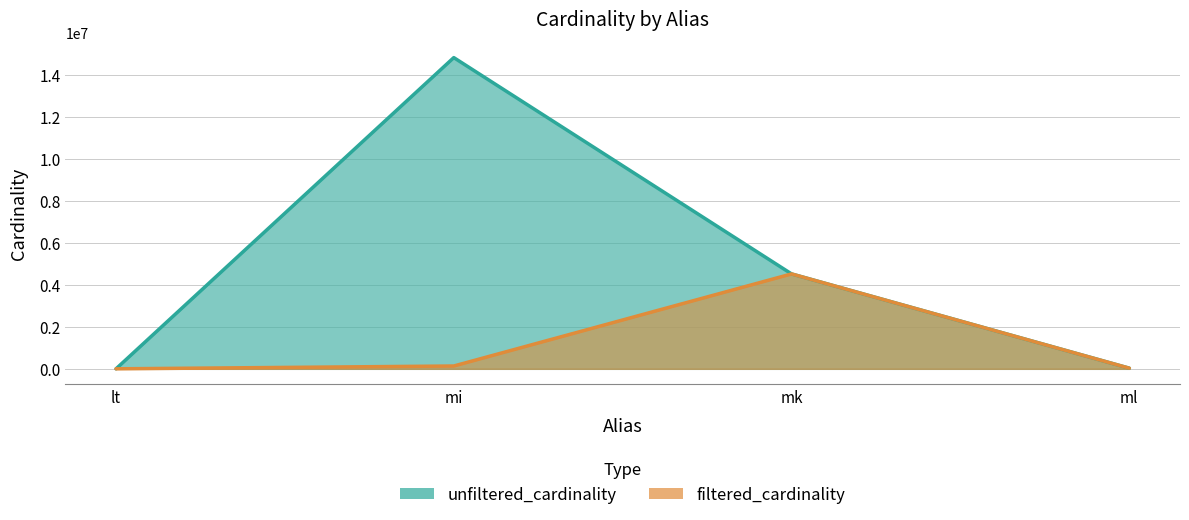

What is the minimum value for unfiltered_cardinality?

18